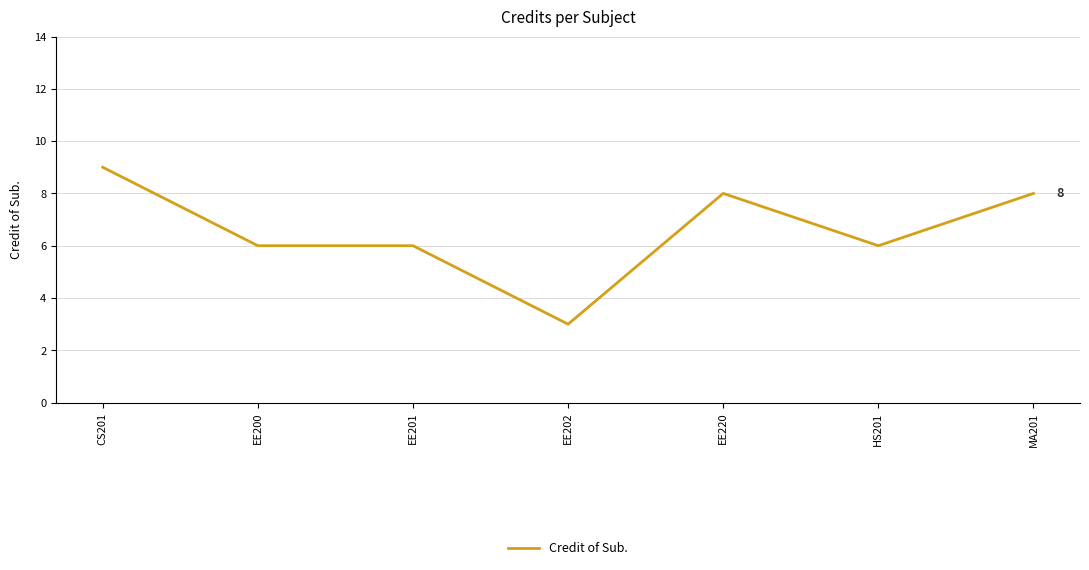

Is it true that the value at CS201 is 2?

False